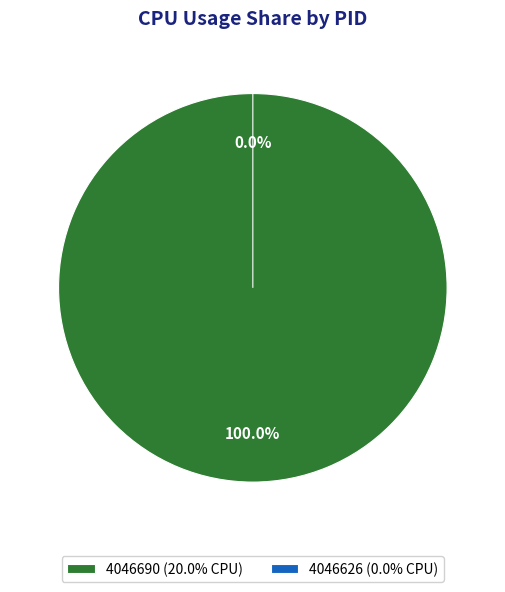

What percentage is the 4046690 slice, to the nearest percent?

100%